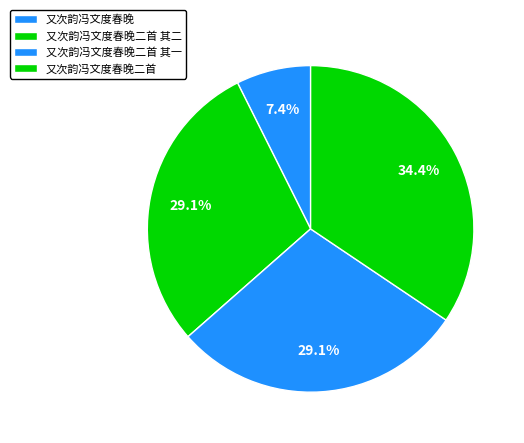

Does any single category account for the majority?

No